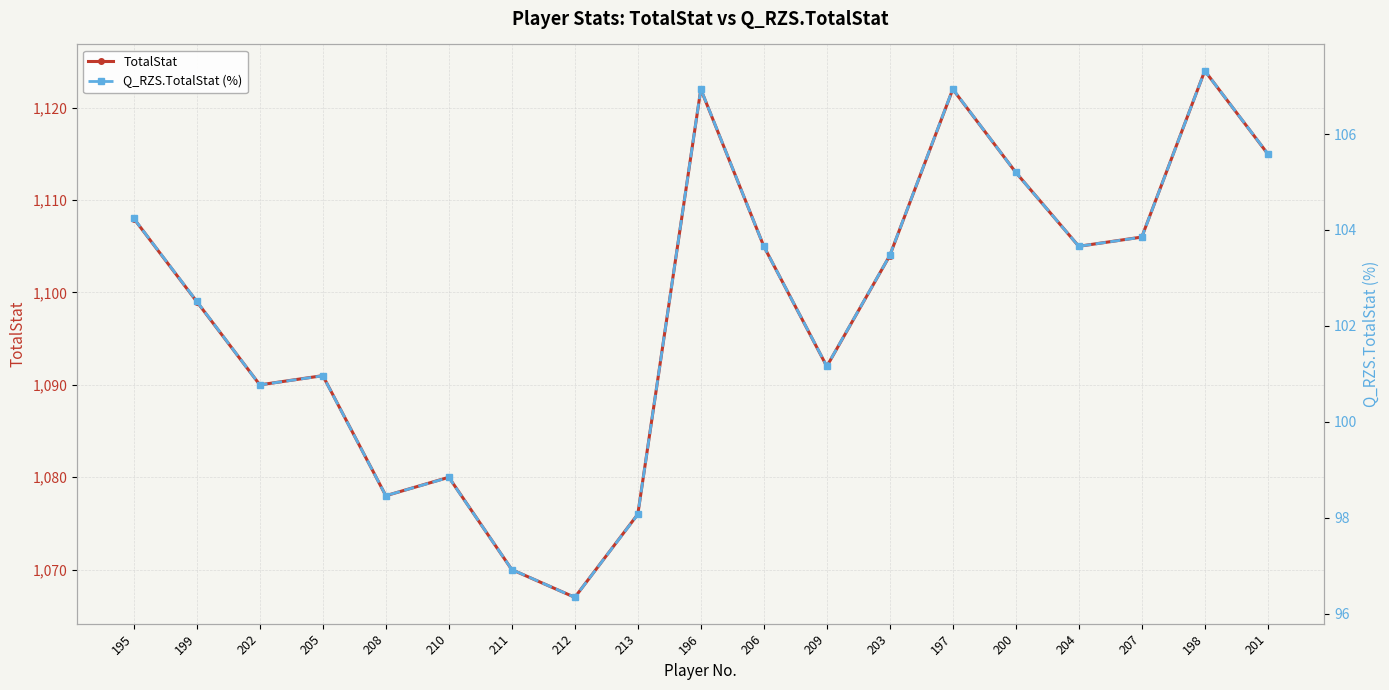

Reading right to left, list all the values displayed in this chart.

TotalStat: 1115.0	1124.0	1106.0	1105.0	1113.0	1122.0	1104.0	1092.0	1105.0	1122.0	1076.0	1067.0	1070.0	1080.0	1078.0	1091.0	1090.0	1099.0	1108.0
Q_RZS.TotalStat (%): 105.6	107.3	103.8	103.7	105.2	106.9	103.5	101.2	103.7	106.9	98.1	96.3	96.9	98.8	98.5	101.0	100.8	102.5	104.2